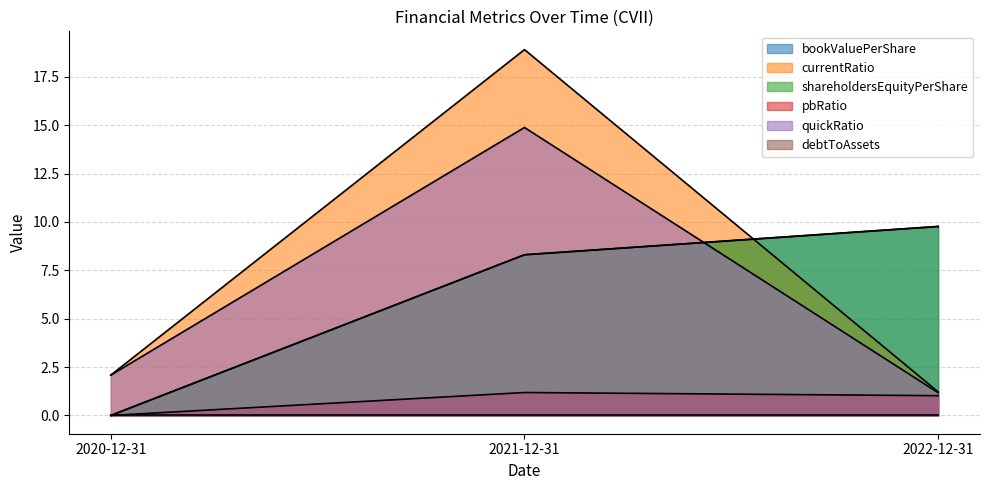

How many positive values does the pbRatio series have?

2